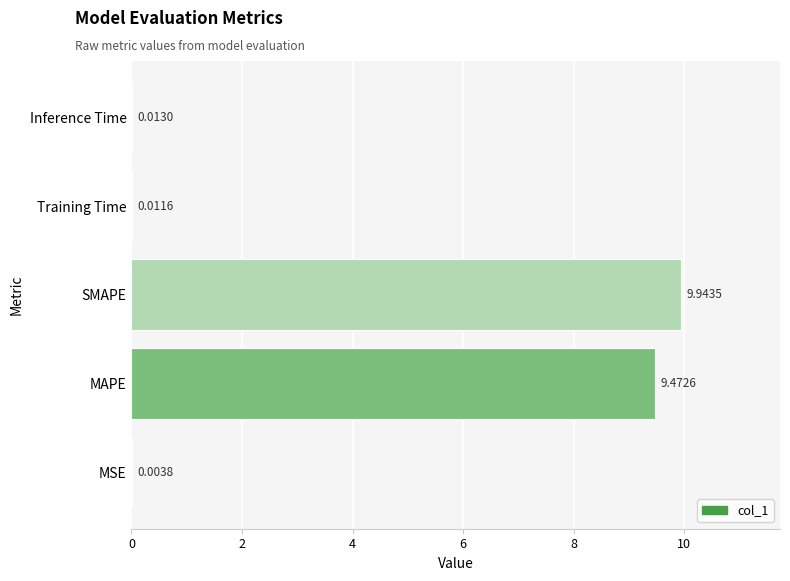

Which has a higher value, MSE or MAPE?

MAPE